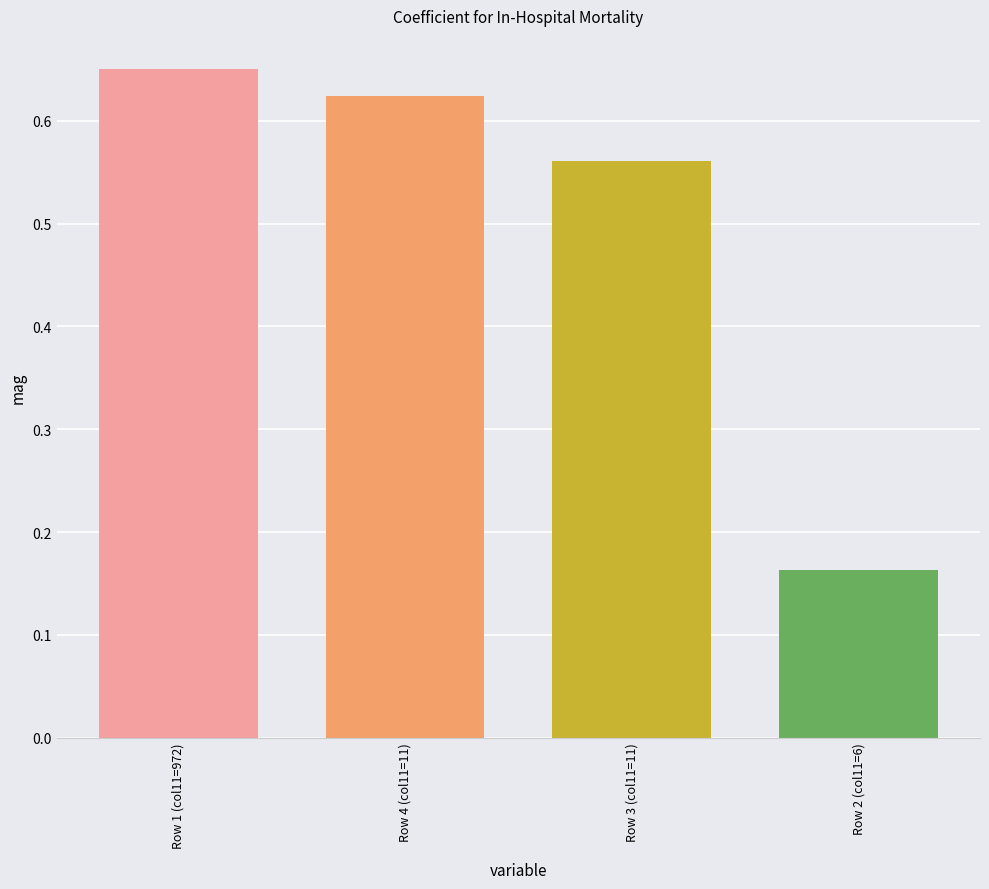

List the labels in order of value, smallest first.

Row 2 (col11=6), Row 3 (col11=11), Row 4 (col11=11), Row 1 (col11=972)